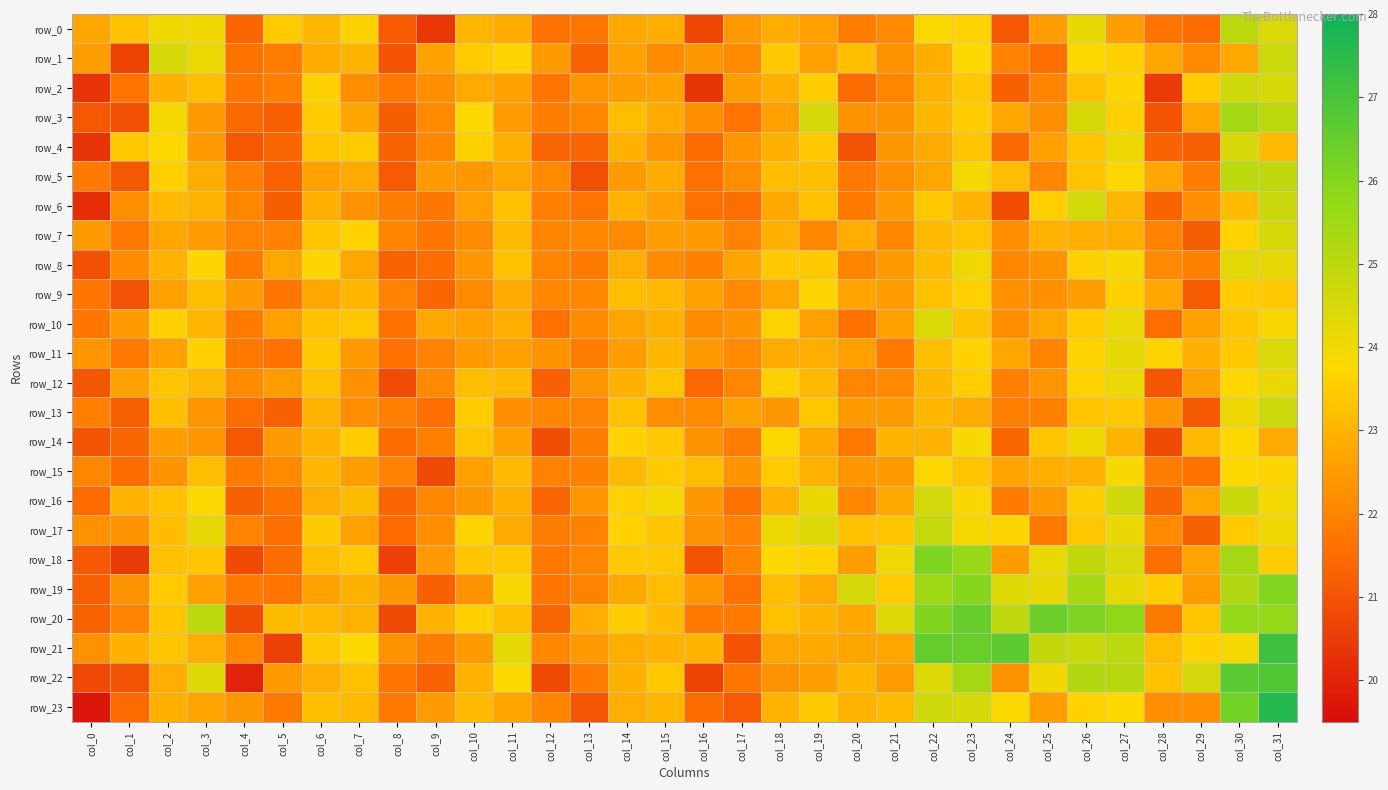

The value of row_17 at col_16 is 22.3. True or false?

True